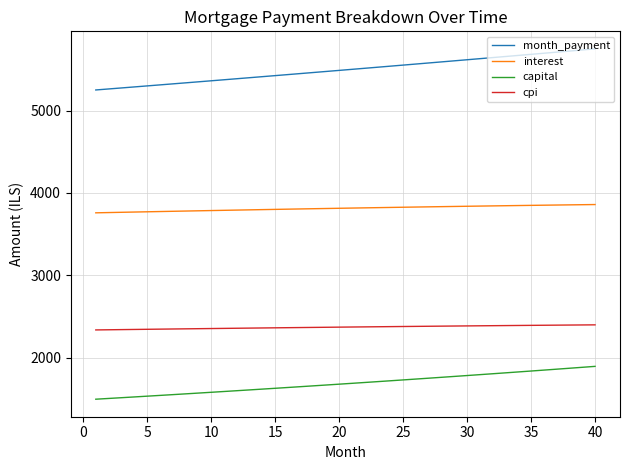

At how many categories does at least one series exceed 4048?

40